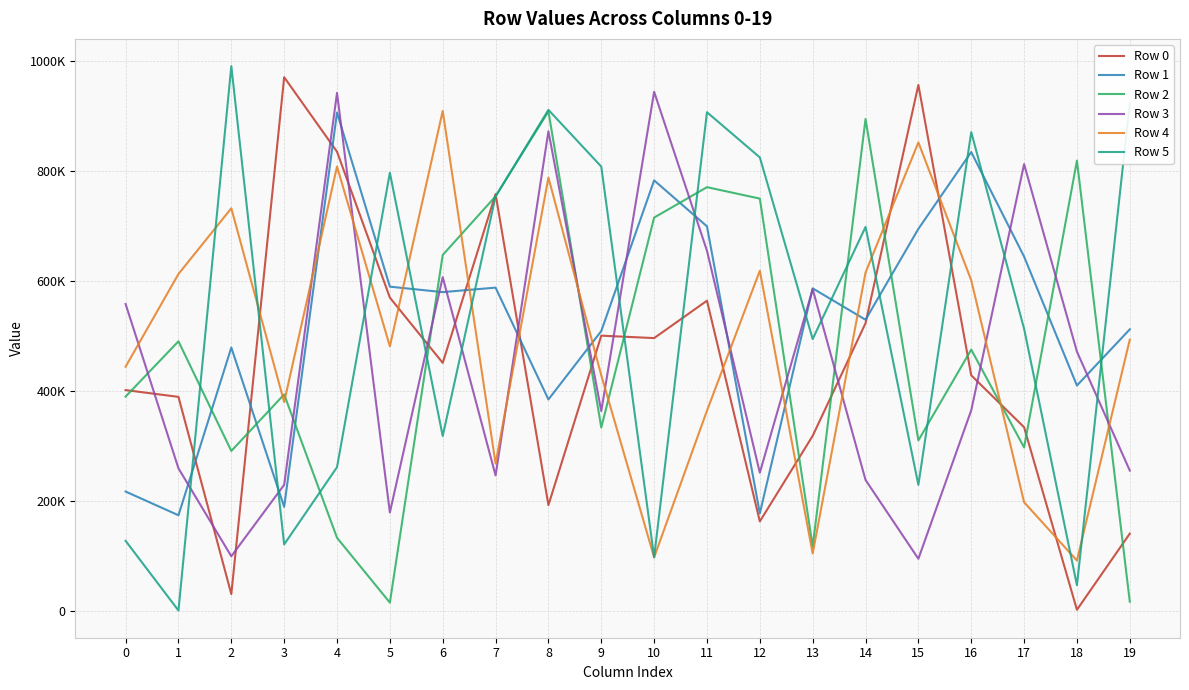

Which series has the widest spread of values?

Row 5